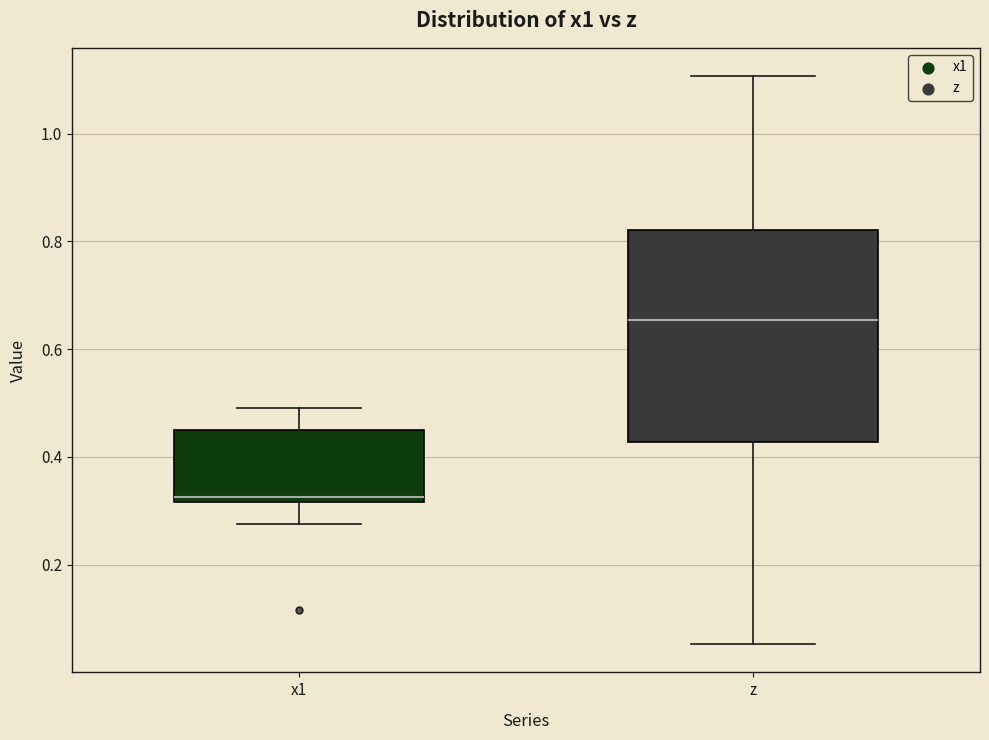

Reading left to right, read every box against the y-axis: the position of its median line, the range the box covers, and the ends of its whiskers. The values are not printed on the chart, so give them approximately, as read against the axis.

x1: median 0.32 (just above the box's lower edge), box 0.32 to 0.44, whiskers 0.28 to 0.50
z: median 0.66, box 0.42 to 0.82, whiskers 0.06 to 1.10